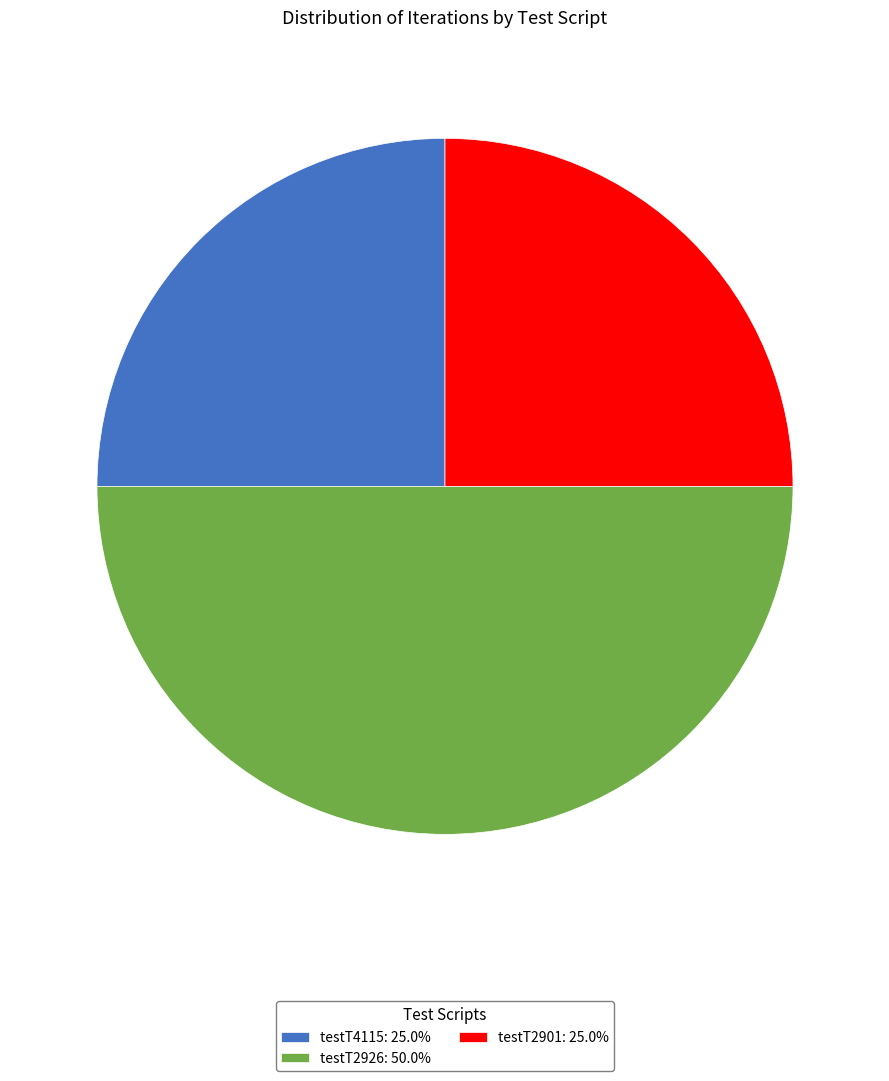

What is the ratio of the value at testT2926: 50.0% to the value at testT4115: 25.0%?

2.0